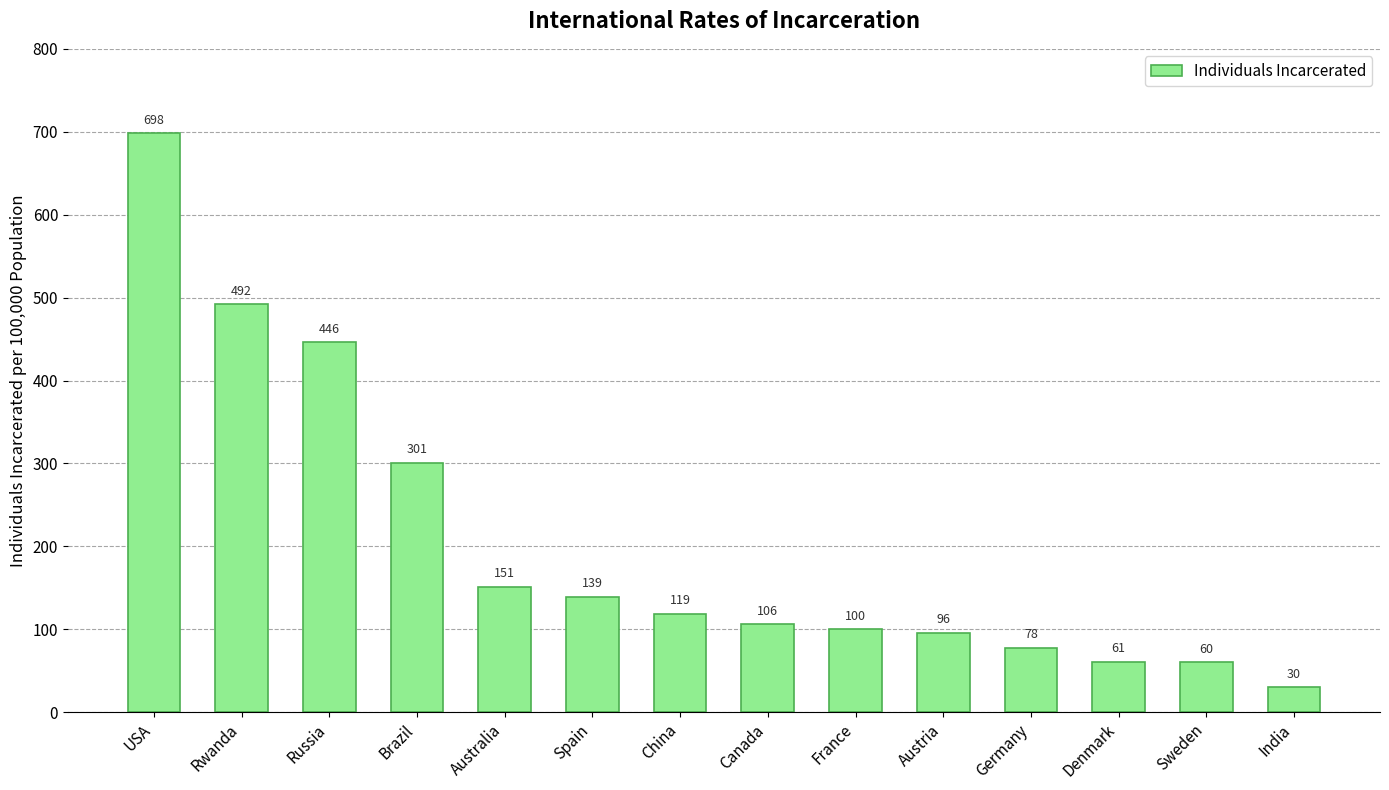

How many data points does each series have?

14